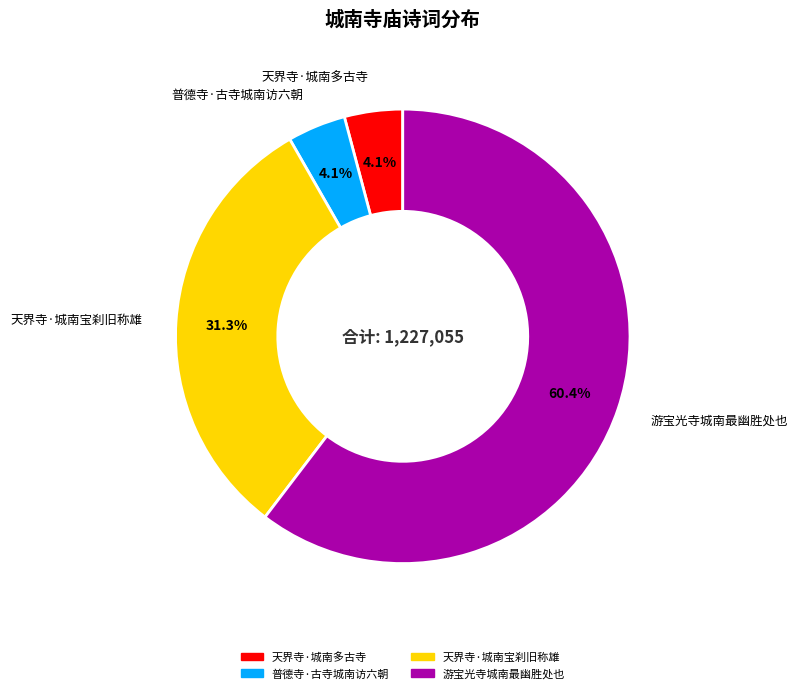

To the nearest percent, what is the combined percentage of 普德寺·古寺城南访六朝 and 天界寺·城南多古寺?

8%